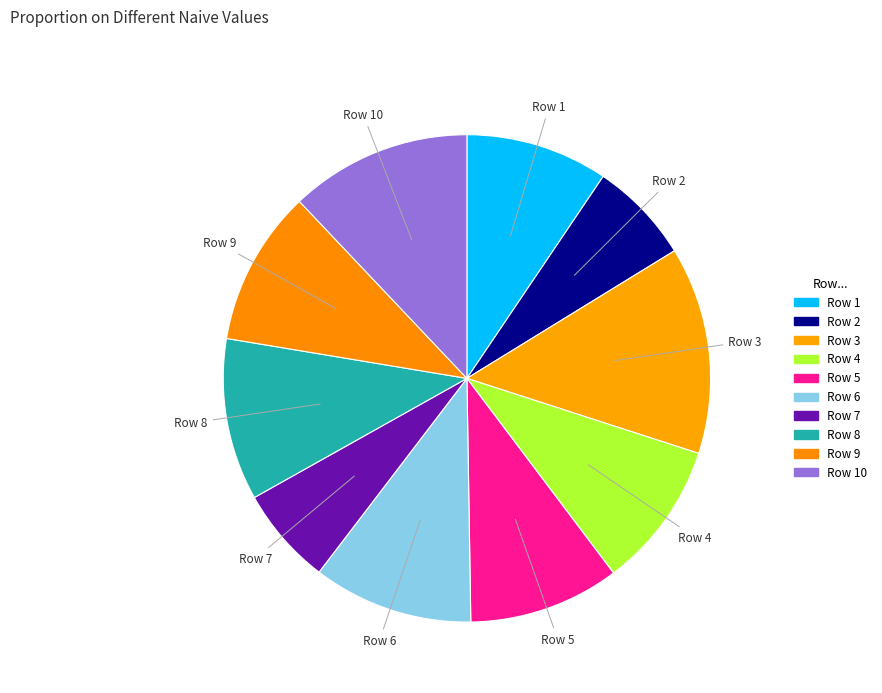

How many slices are in this pie chart?

10